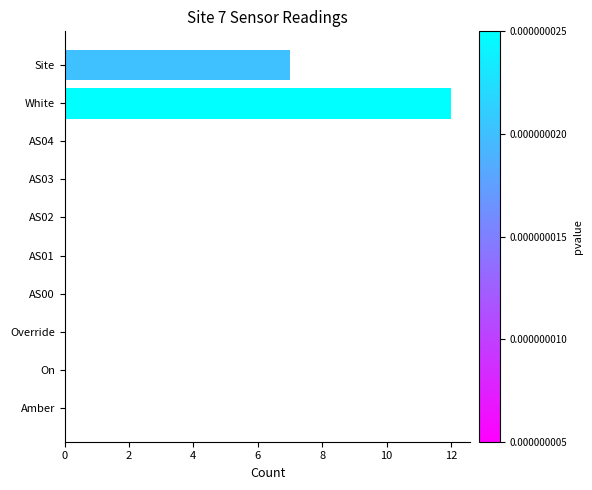

Reading top to bottom, what are all the values shown in this chart?

Site=7	White=12	AS04=0	AS03=0	AS02=0	AS01=0	AS00=0	Override=0	On=0	Amber=0